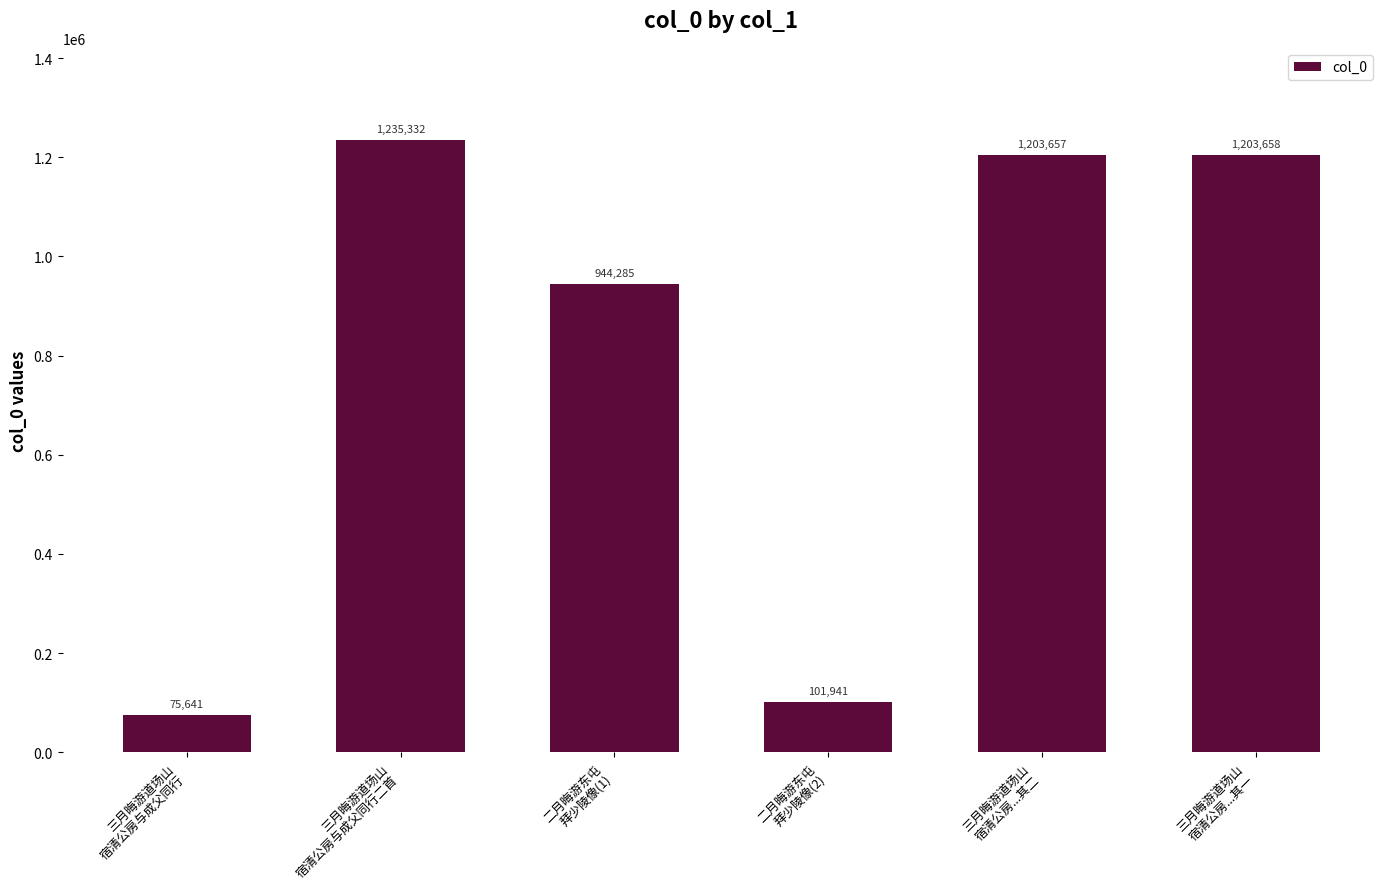

Which has a higher value, 三月晦游道场山
宿清公房...其二 or 三月晦游道场山
宿清公房与成父同行二首?

三月晦游道场山
宿清公房与成父同行二首